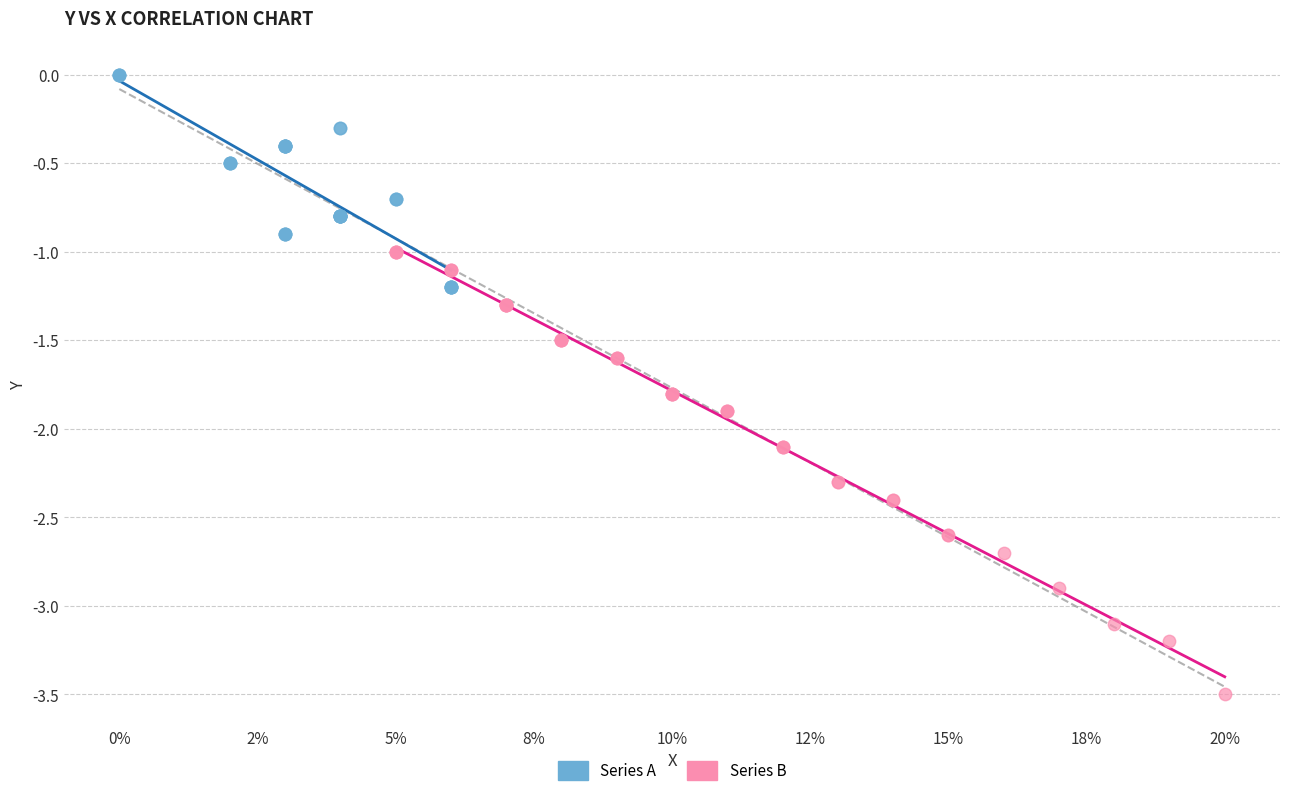

Which series contains the lowest Y value?

Series B